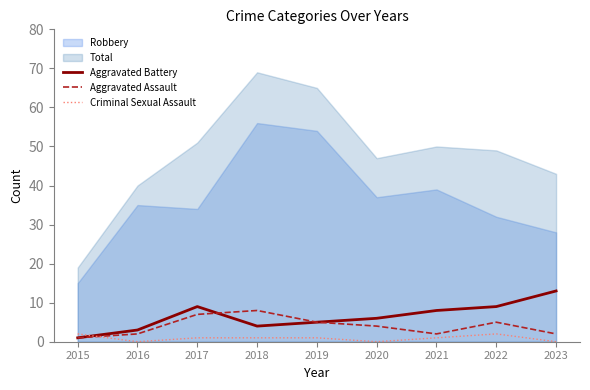

What is the difference between the Aggravated Battery values at 2020 and 2021?

2